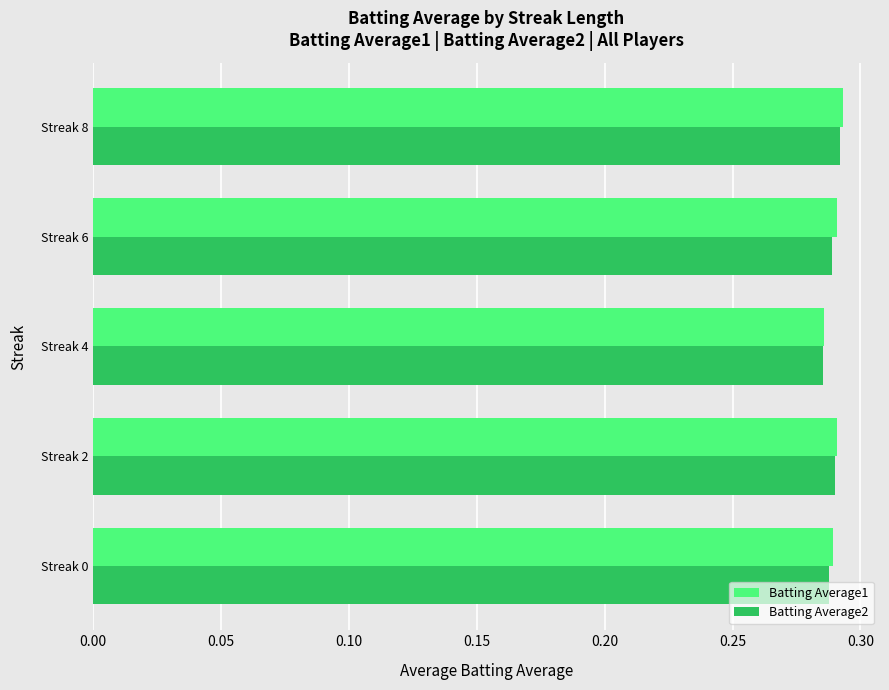

At how many categories does at least one series exceed 0?

5